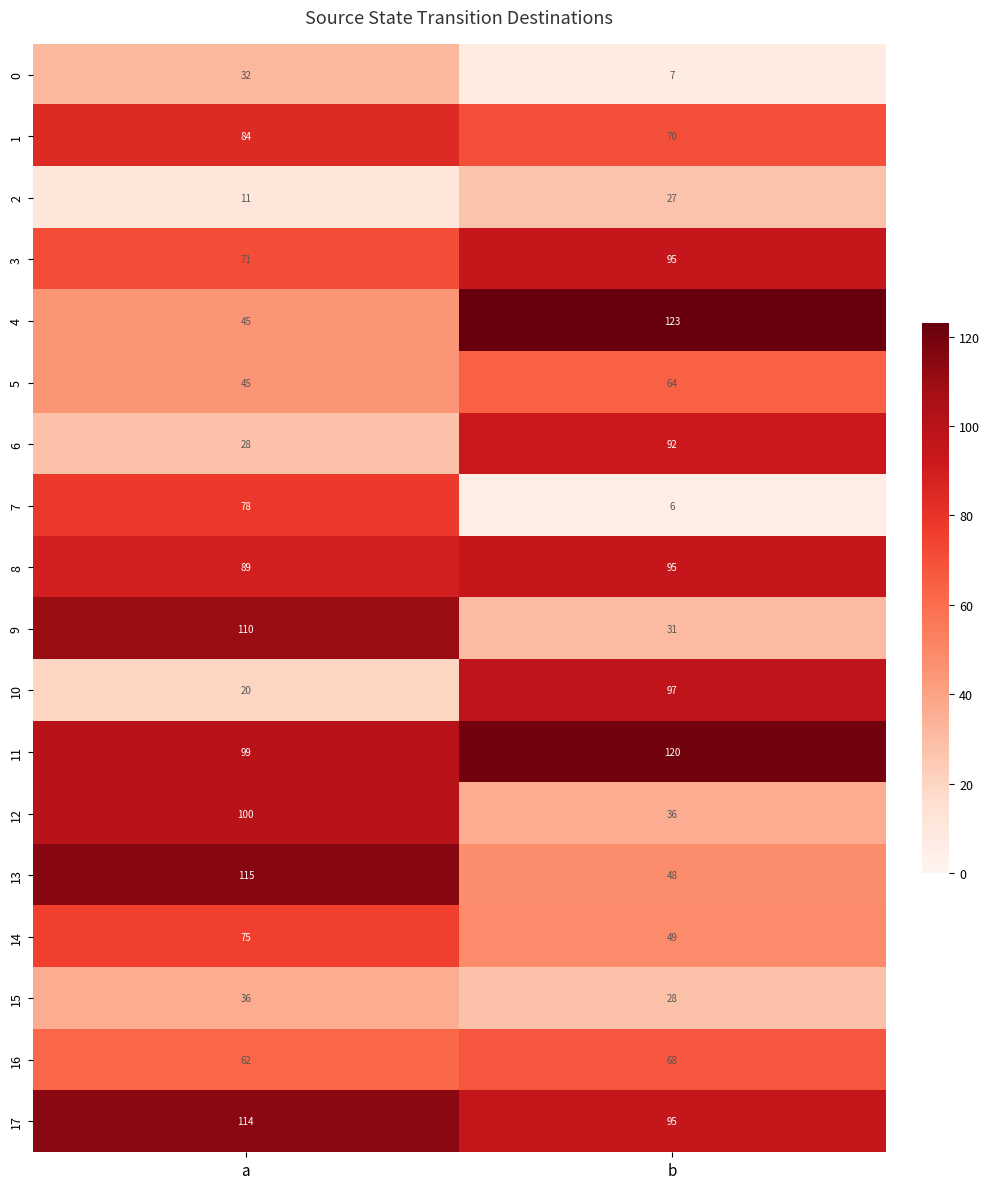

Rank the categories by 13 value from highest to lowest.

a, b